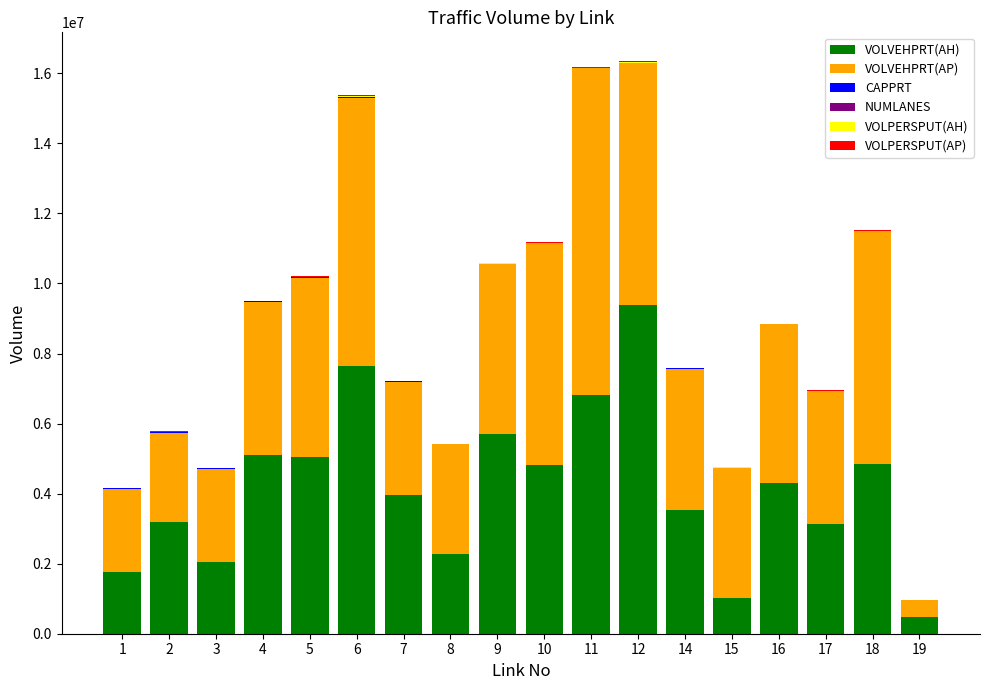

What is the maximum value for VOLVEHPRT(AH)?

9395666